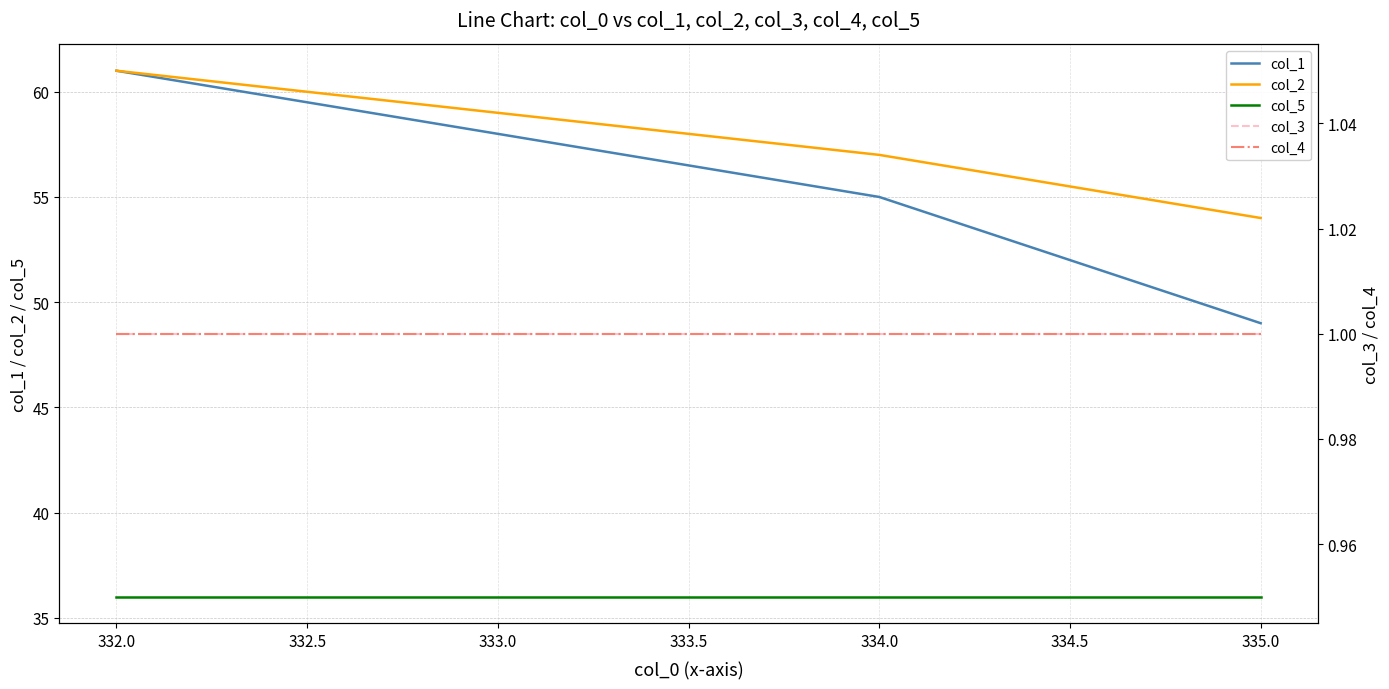

How many lines are shown in the chart?

5